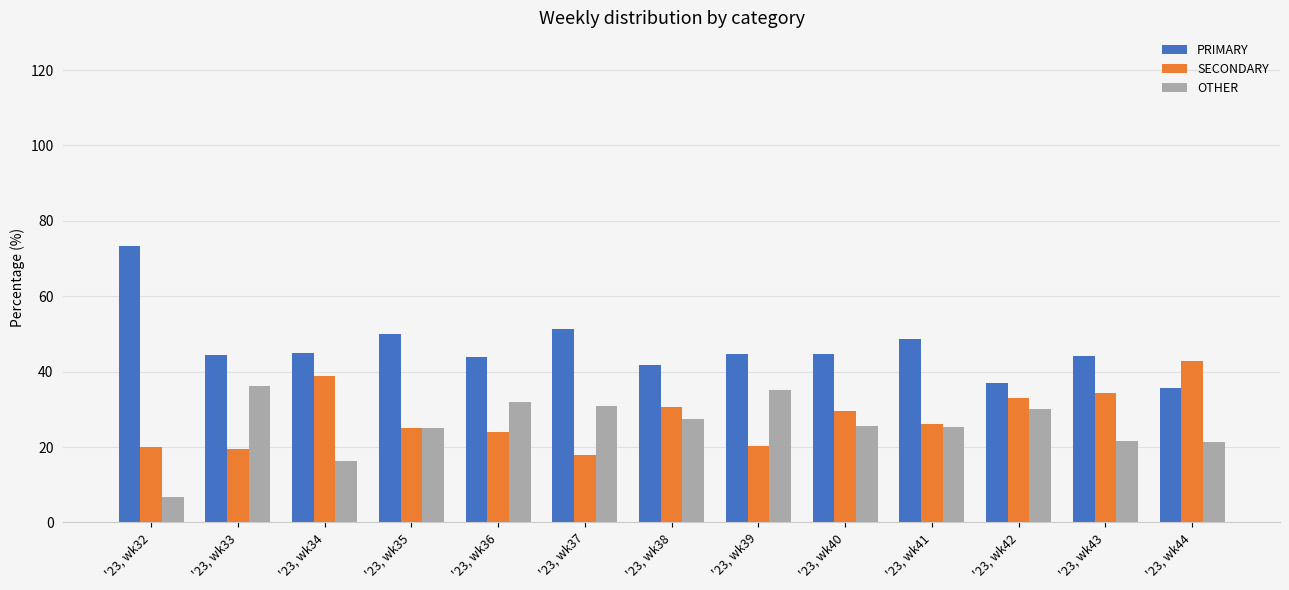

What is the total value across all series at '23, wk39?

100.0